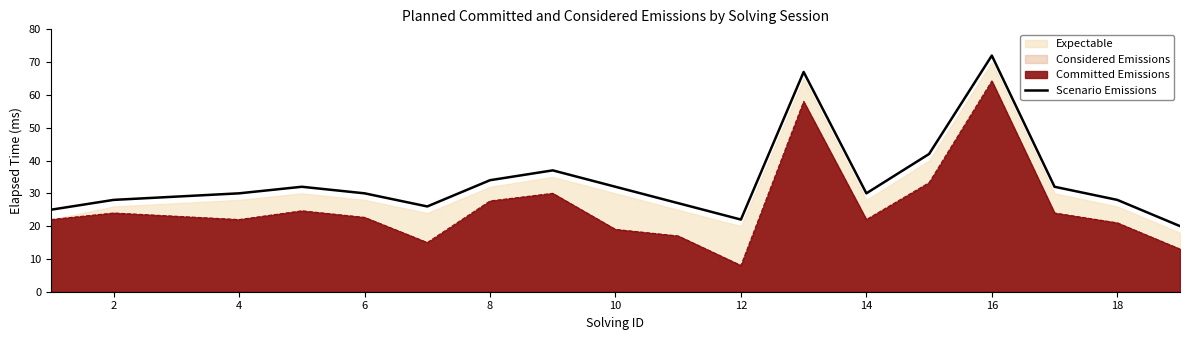

At which label does the data first exceed 30?

8